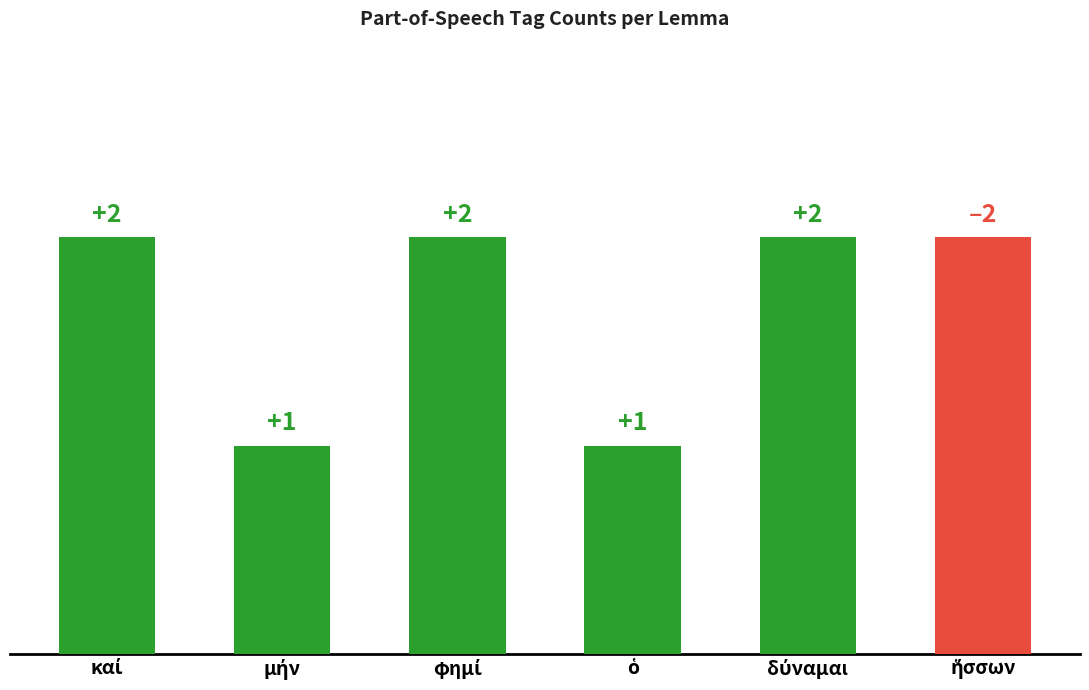

At which label is the value closest to 1?

μήν